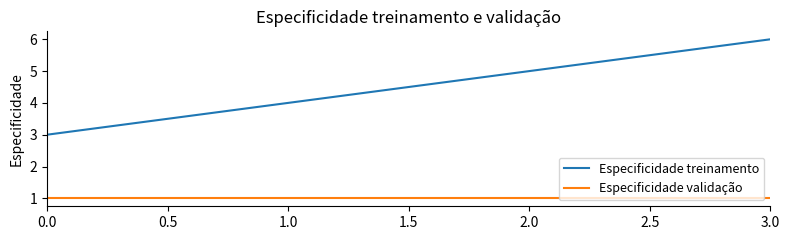

What is the greatest value displayed?

6